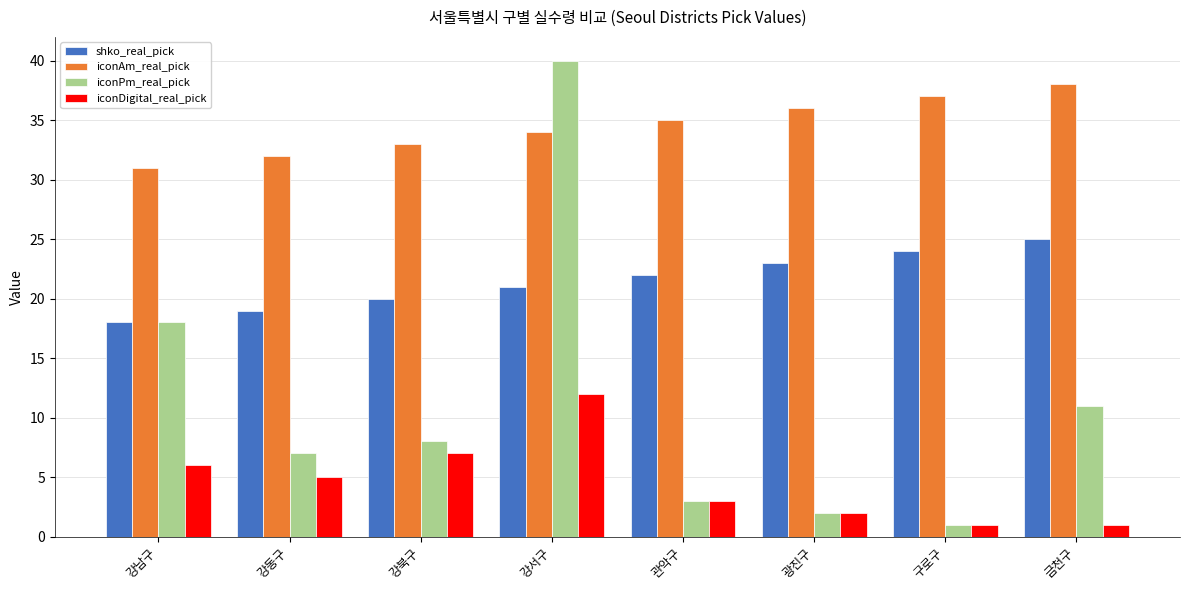

Which series changed the most between 강남구 and 구로구?

iconPm_real_pick